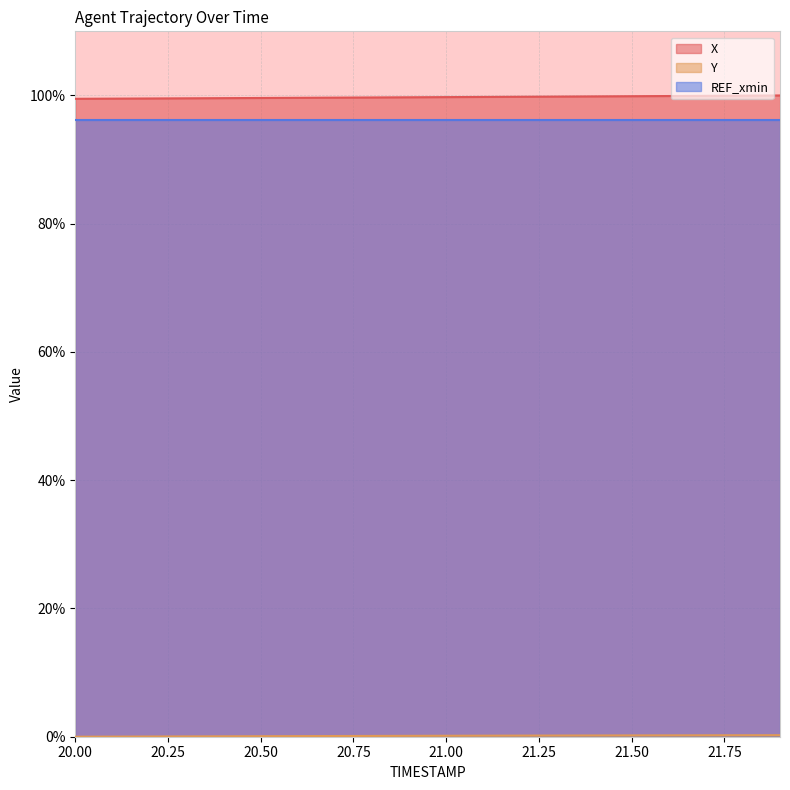

True or false: X and Y intersect in this chart.

False